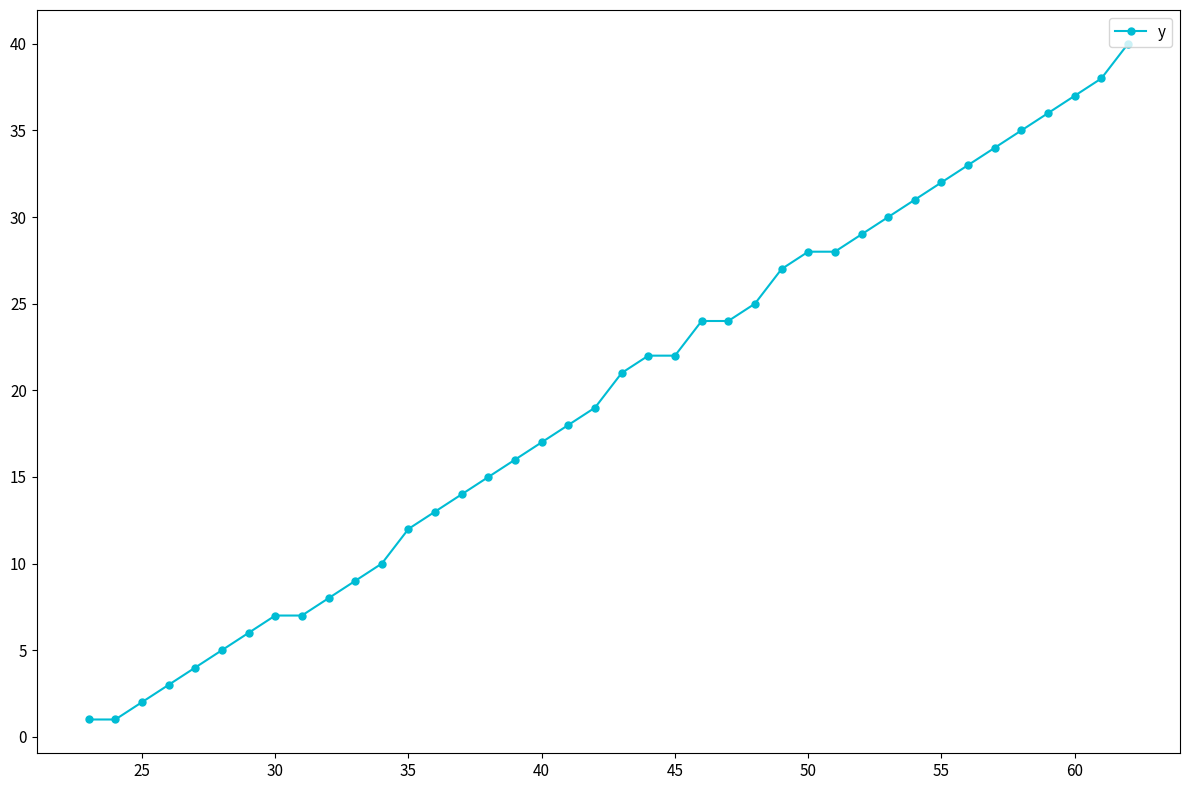

What is the sum of all values?

783